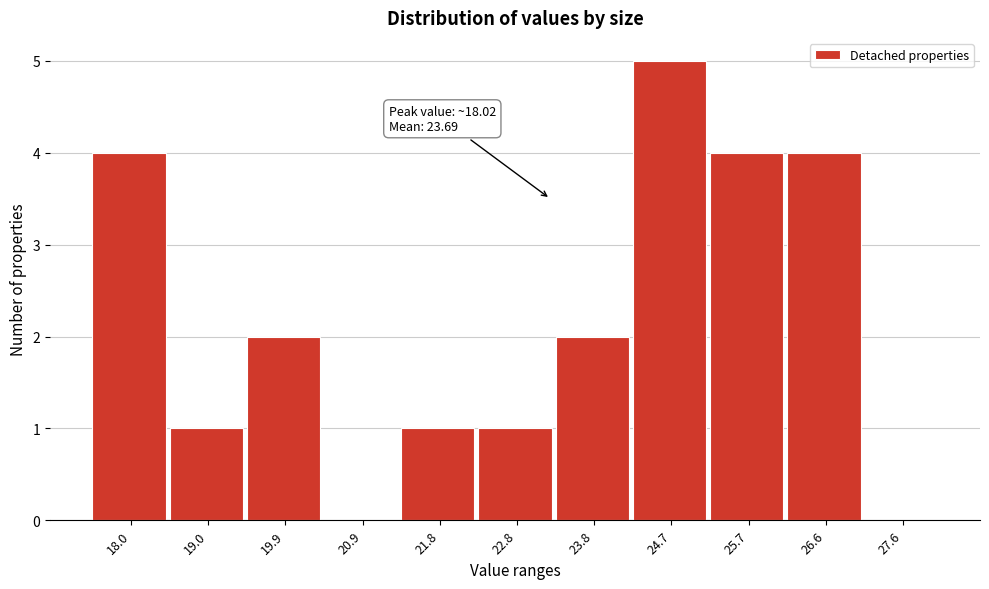

Reading left to right, extract all data points from this chart.

18.0=4	19.0=1	19.9=2	20.9=0	21.8=1	22.8=1	23.8=2	24.7=5	25.7=4	26.6=4	27.6=0